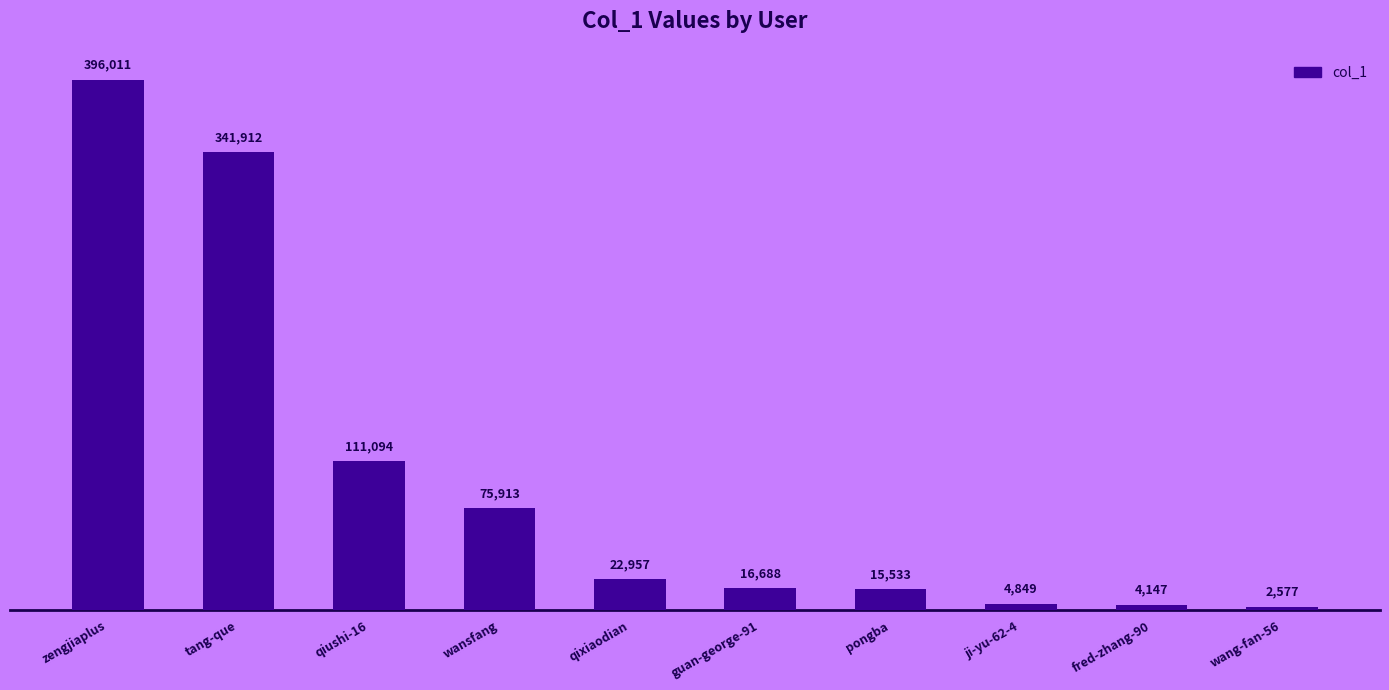

Reading left to right, what are all the values shown in this chart?

zengjiaplus=396011	tang-que=341912	qiushi-16=111094	wansfang=75913	qixiaodian=22957	guan-george-91=16688	pongba=15533	ji-yu-62-4=4849	fred-zhang-90=4147	wang-fan-56=2577